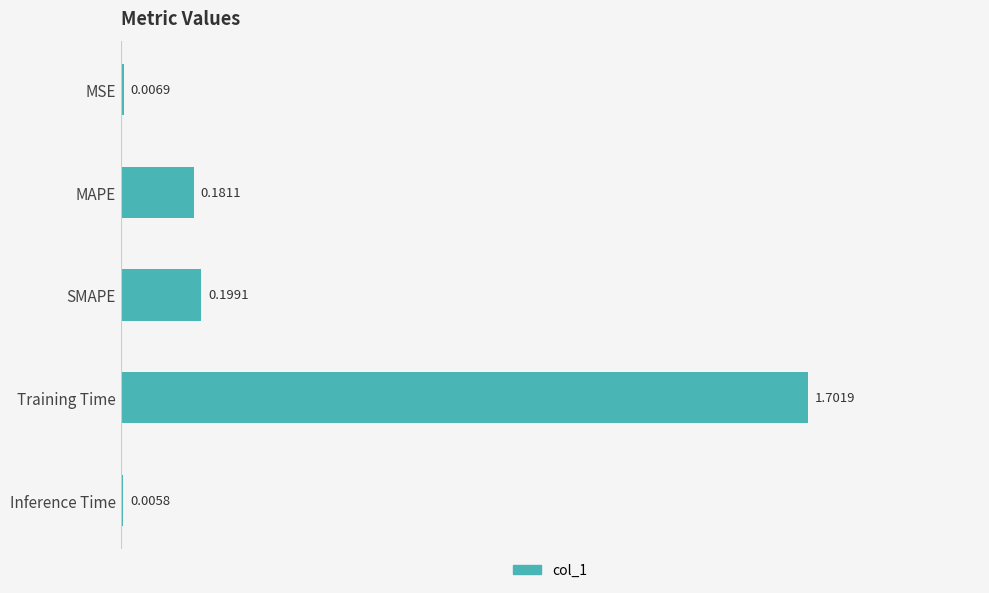

Where is the data nearest to the value 0?

Inference Time